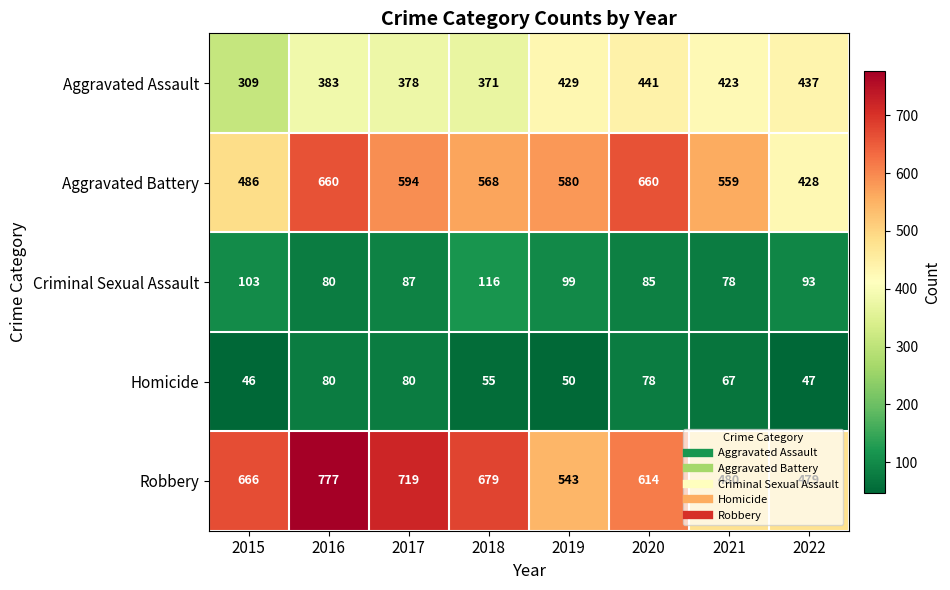

At which label does Aggravated Assault first exceed 423?

2019